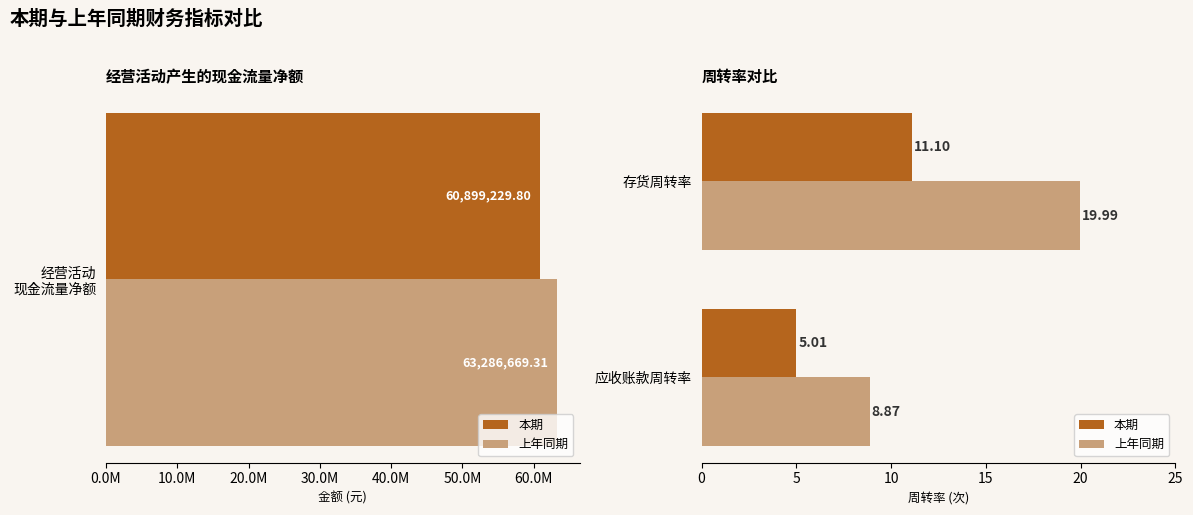

The 上年同期 series shows 13.1 at 应收账款周转率. True or false?

False